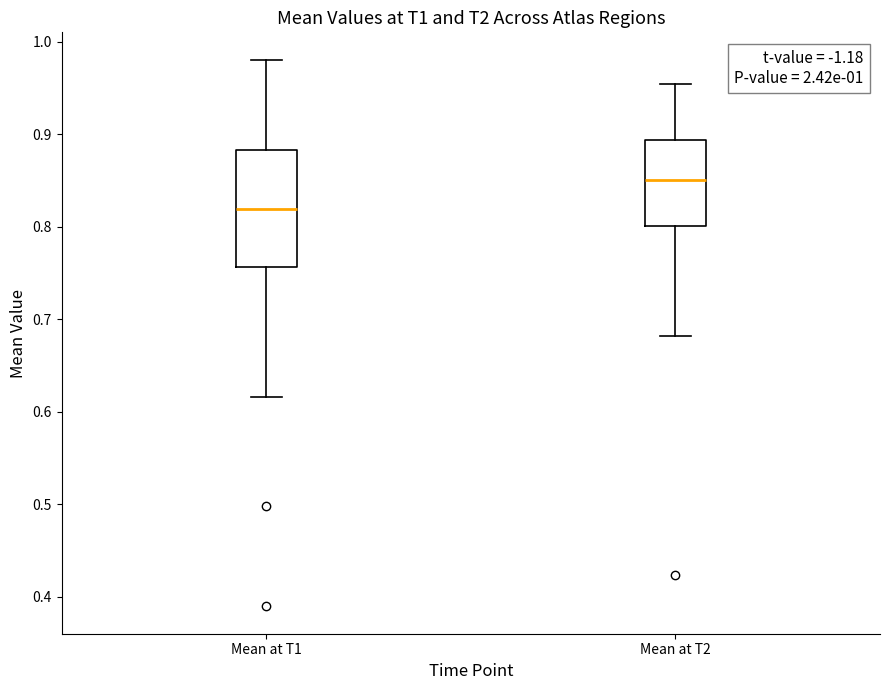

Comparing the boxes themselves (not the whiskers), which one is the tallest?

Mean at T1